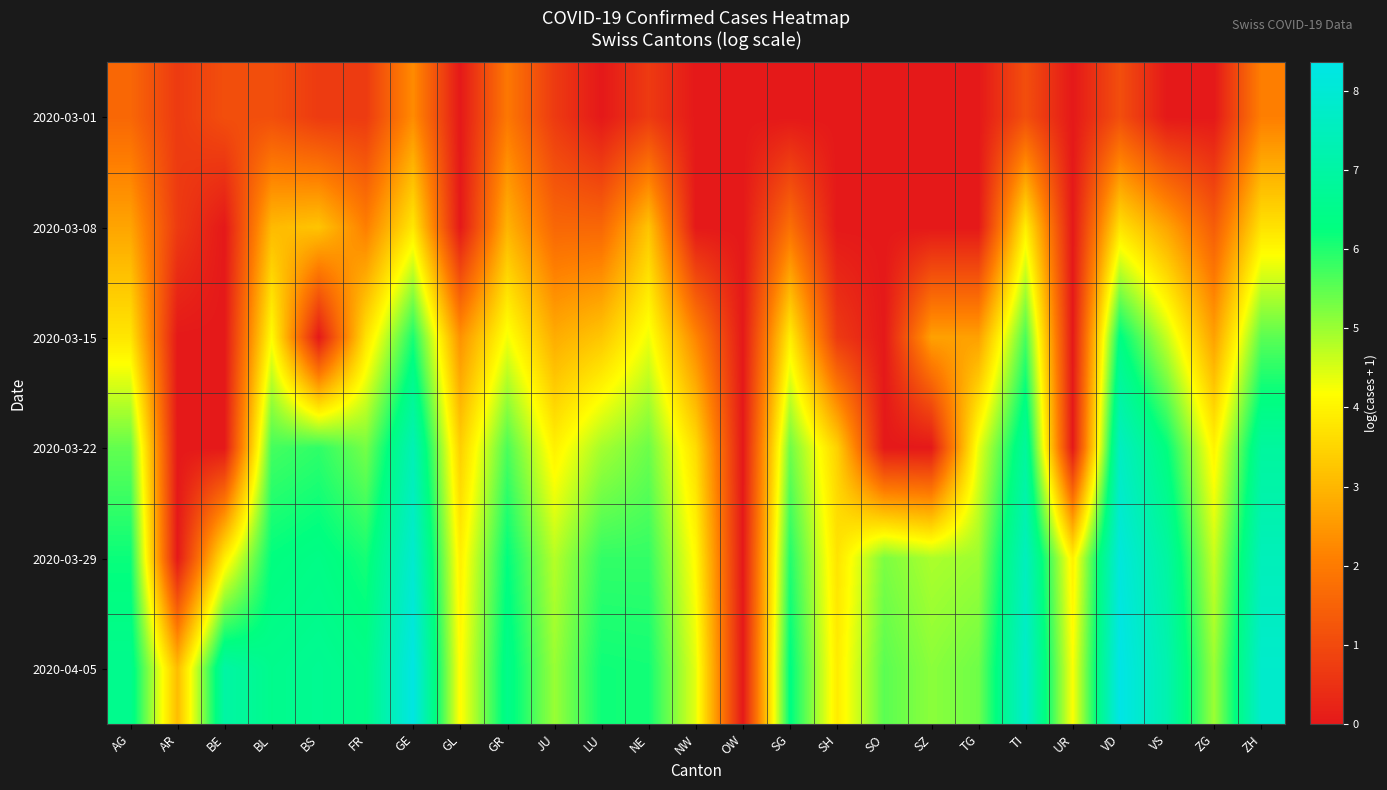

Which has a higher value, BE or VD?

BE